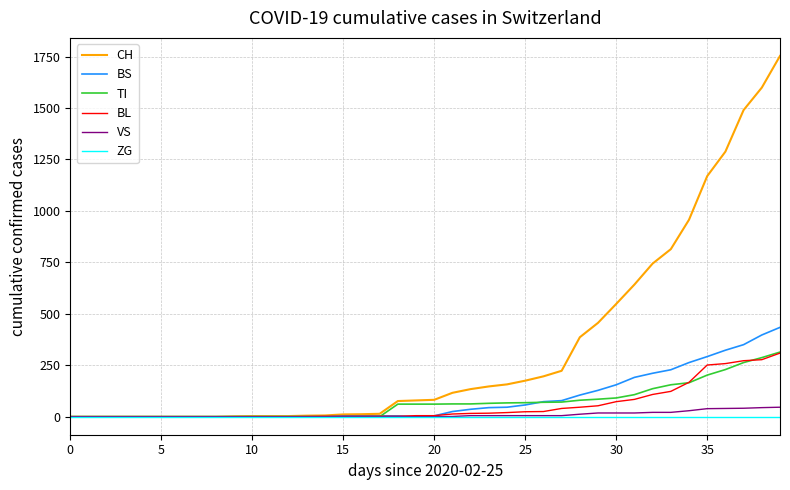

How many values in the CH series are below 82?

20